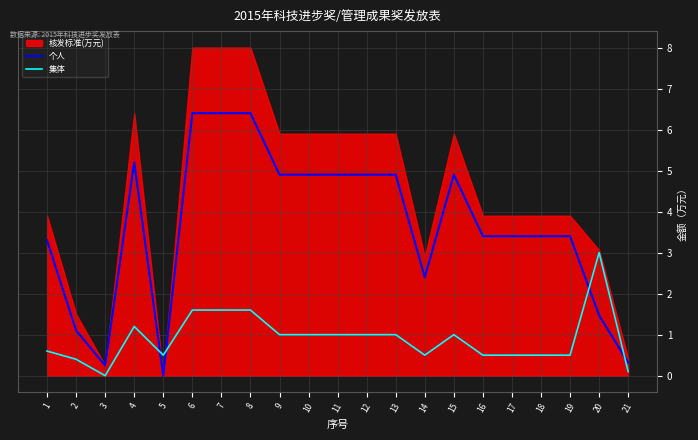

How many values in 个人 are above zero?

20